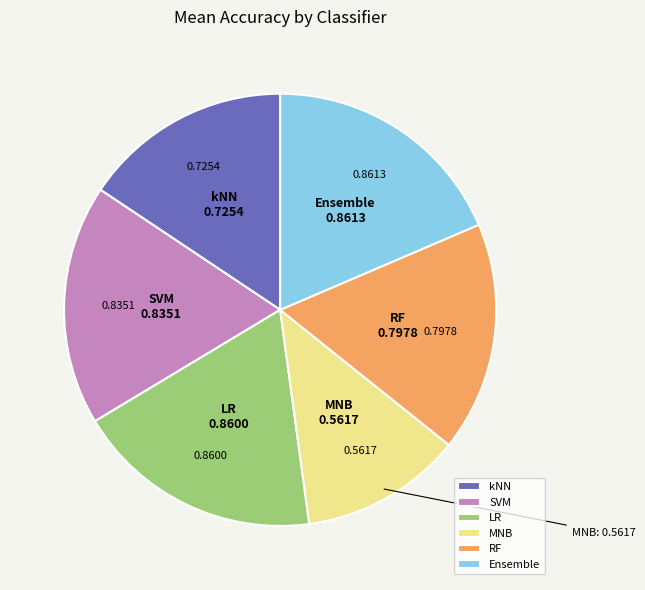

Which category has the smallest portion of the pie?

MNB